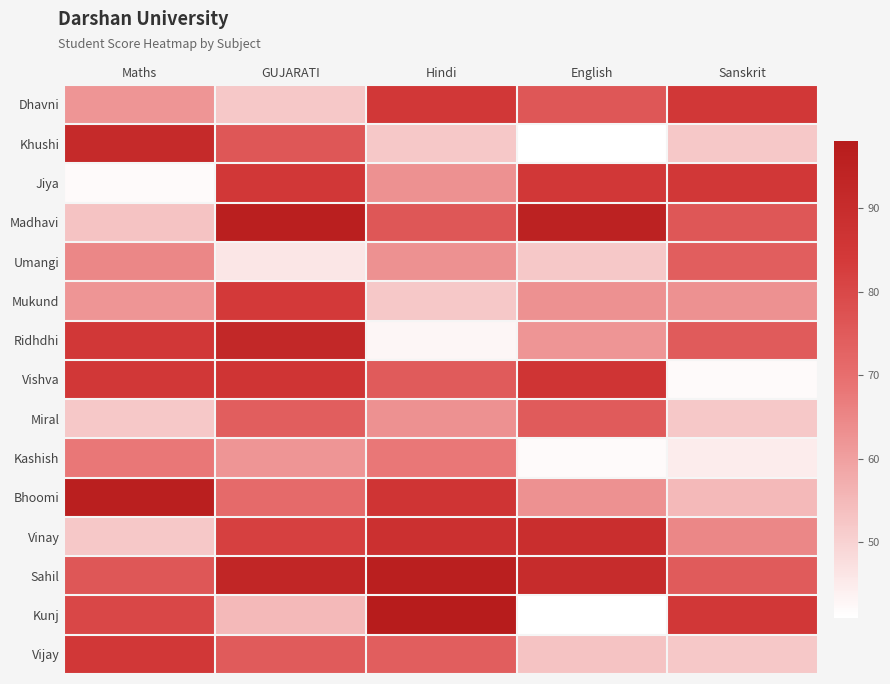

Rank the series by their maximum value, from highest to lowest.

Kunj, Madhavi, Bhoomi, Sahil, Ridhdhi, Khushi, Vinay, Vishva, Dhavni, Jiya, Vijay, Mukund, Miral, Umangi, Kashish